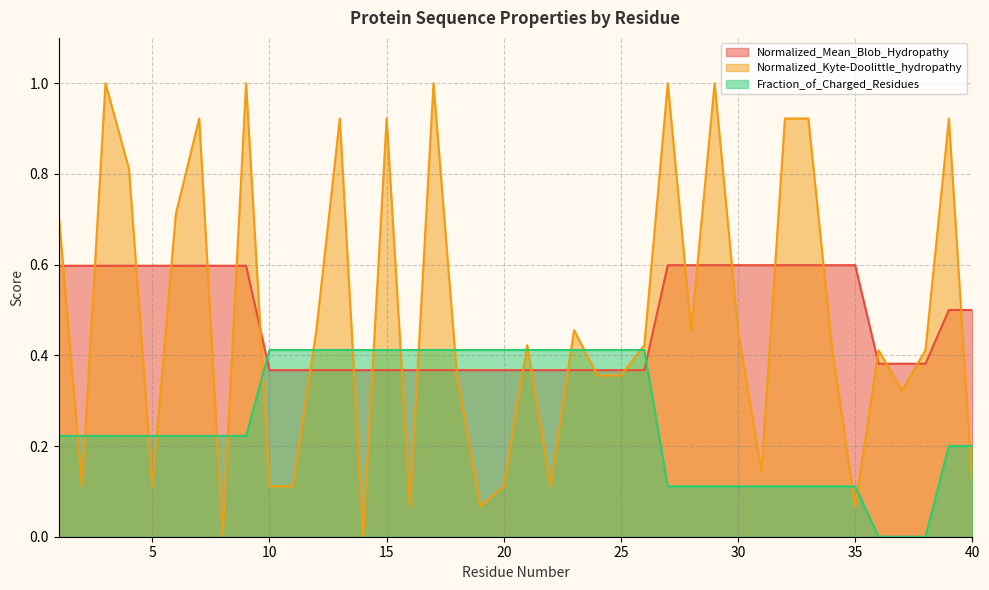

How many categories are shown in the chart?

40